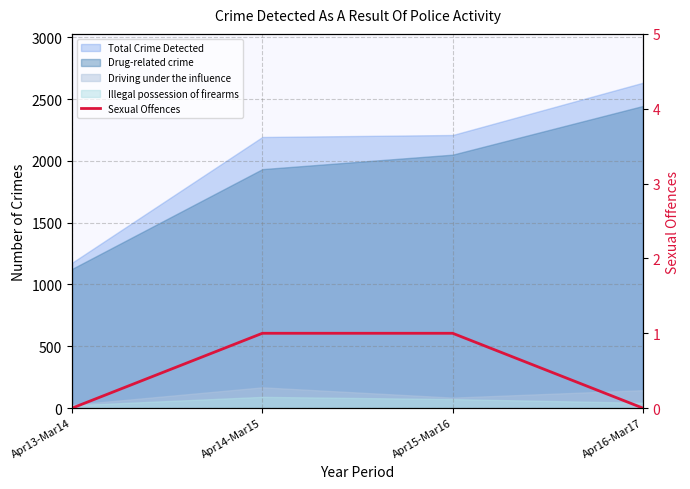

The value at Apr16-Mar17 is -1. True or false?

False